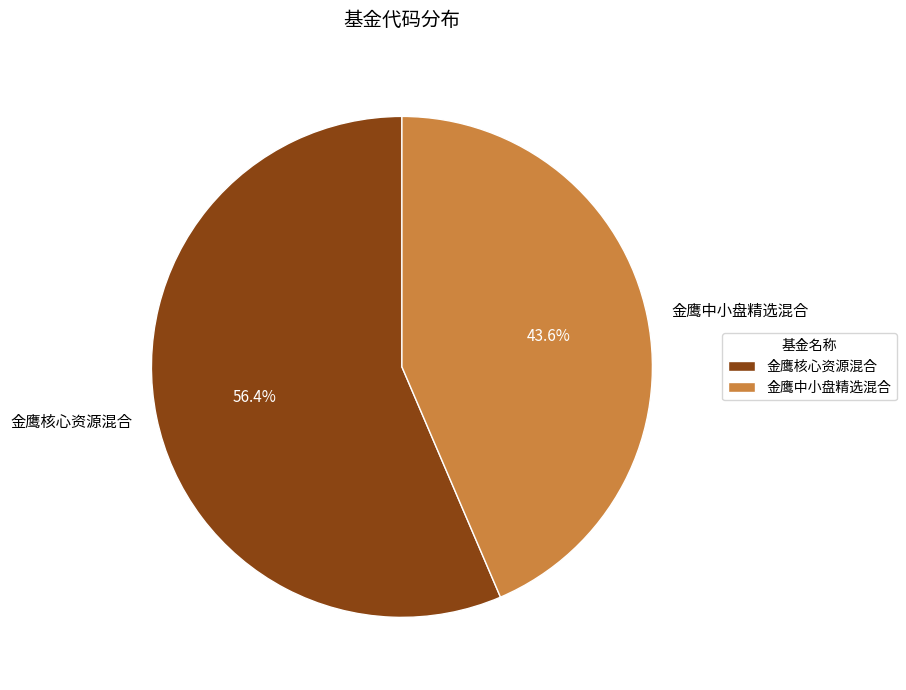

To the nearest percent, what is the difference between the 金鹰中小盘精选混合 and 金鹰核心资源混合 slice percentages?

13%